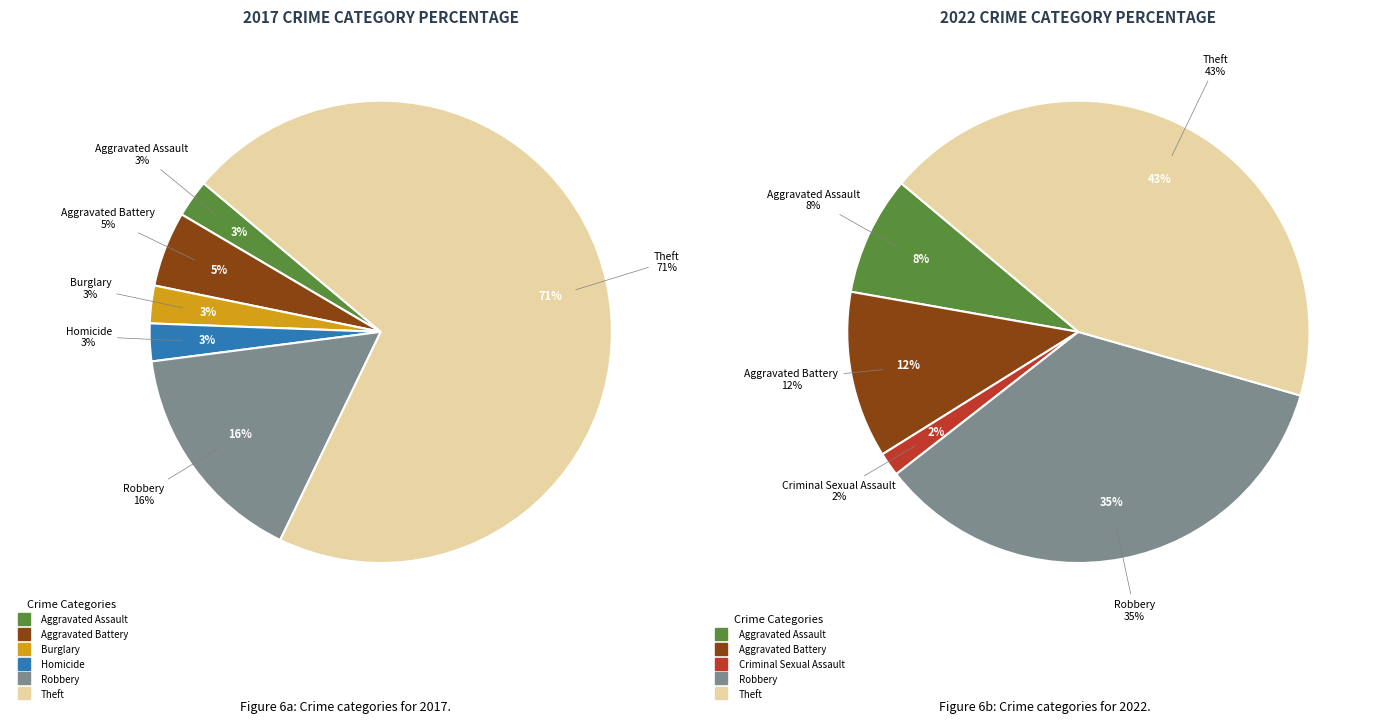

Does 7 represent more than half of the total?

Yes